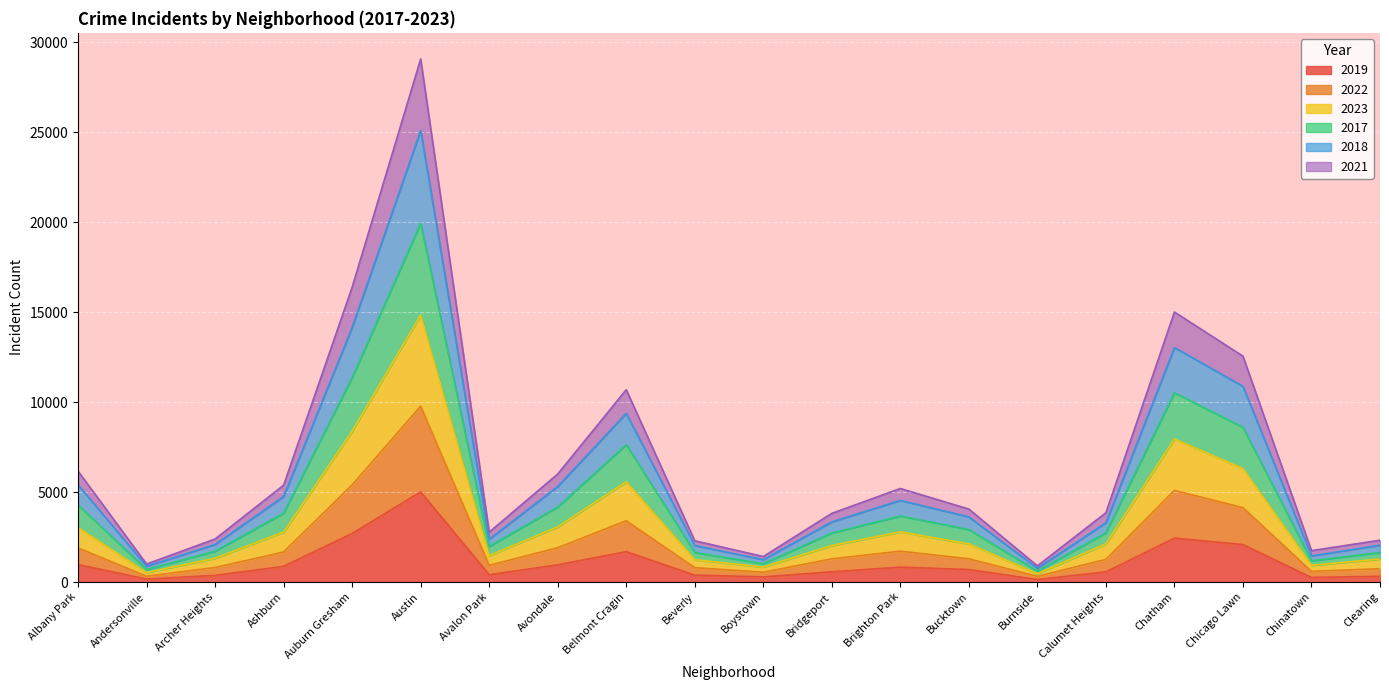

What is the label of the 3rd point from the right?

Chicago Lawn